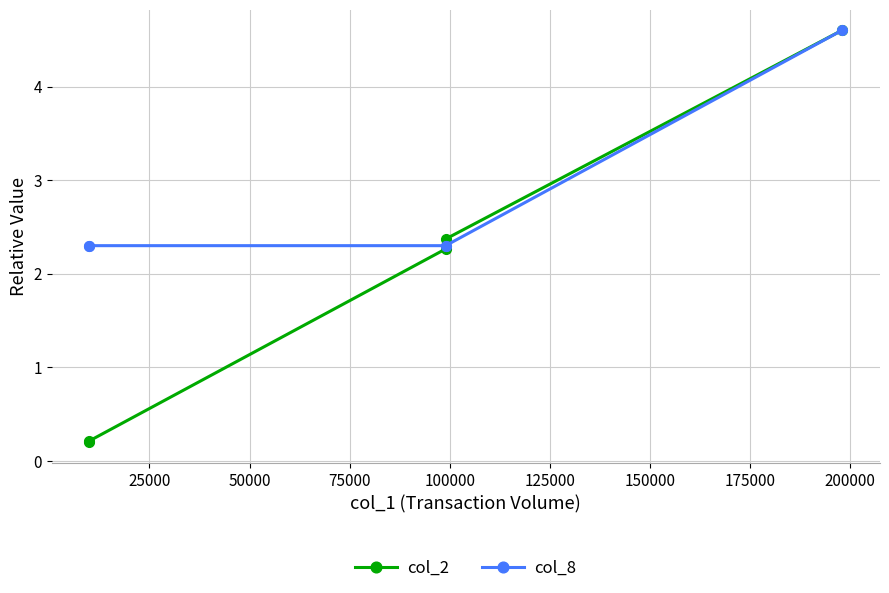

How many lines are shown in the chart?

2